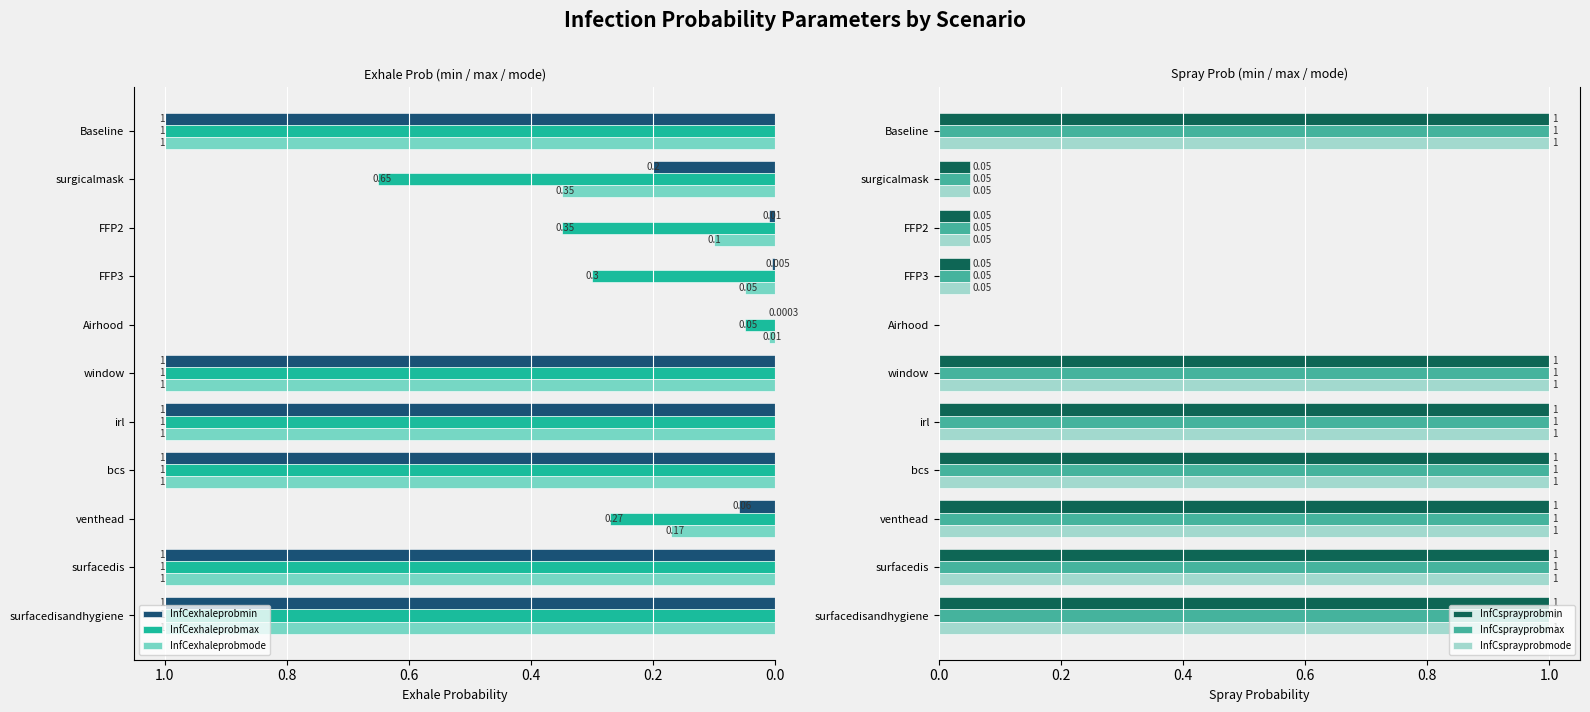

Is the value of InfCexhaleprobmode at surfacedis greater than the value of InfCexhaleprobmin at surgicalmask?

Yes